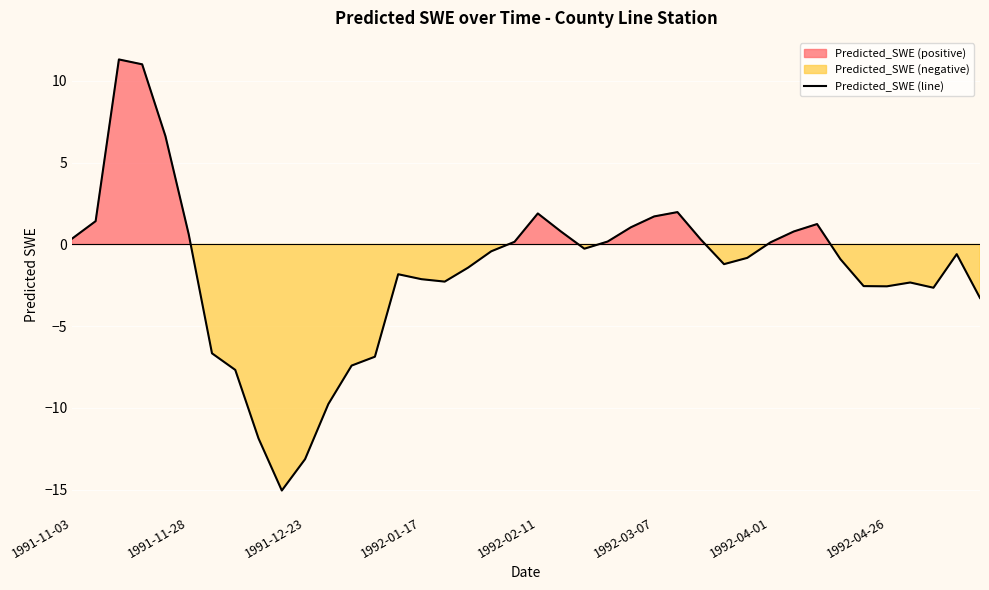

What is the smallest value displayed?

-15.0